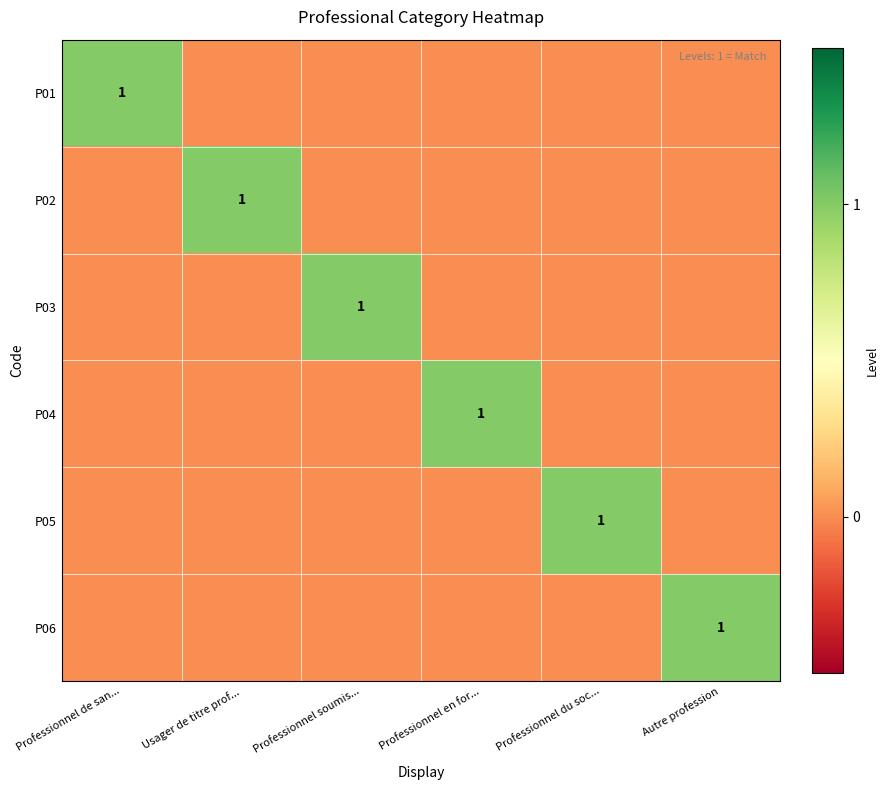

Is it true that P04 equals 1 at Professionnel en for...?

True